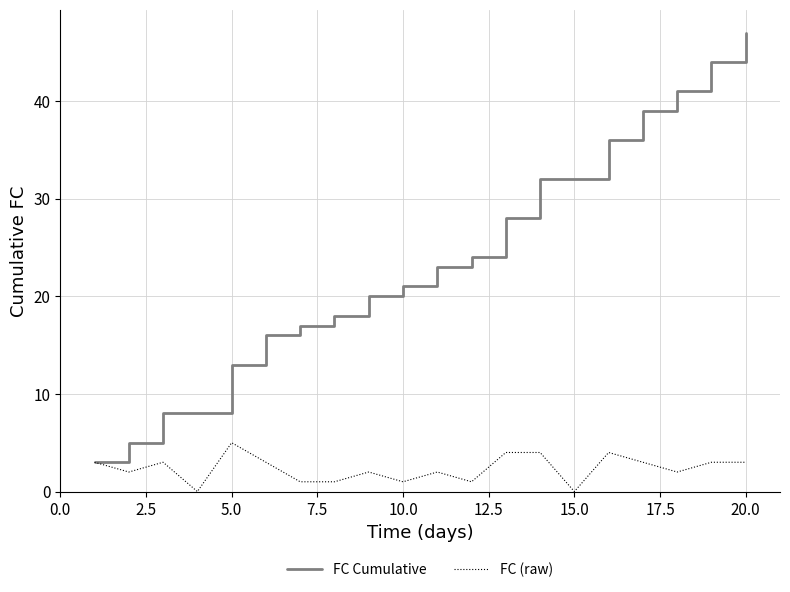

Rank the series by their average value, from highest to lowest.

FC Cumulative, FC (raw)